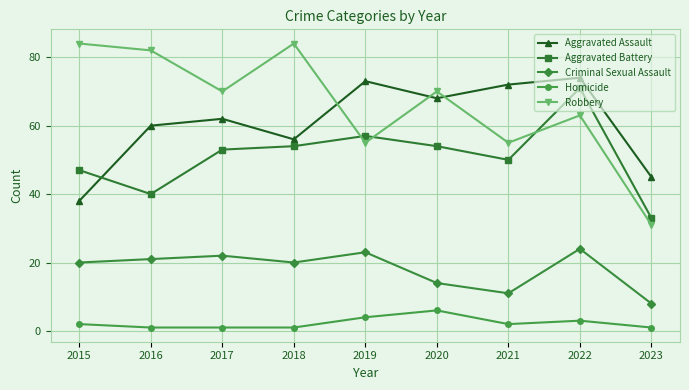

Reading left to right, extract all data points from this chart.

Aggravated Assault: 38	60	62	56	73	68	72	74	45
Aggravated Battery: 47	40	53	54	57	54	50	71	33
Criminal Sexual Assault: 20	21	22	20	23	14	11	24	8
Homicide: 2	1	1	1	4	6	2	3	1
Robbery: 84	82	70	84	55	70	55	63	31